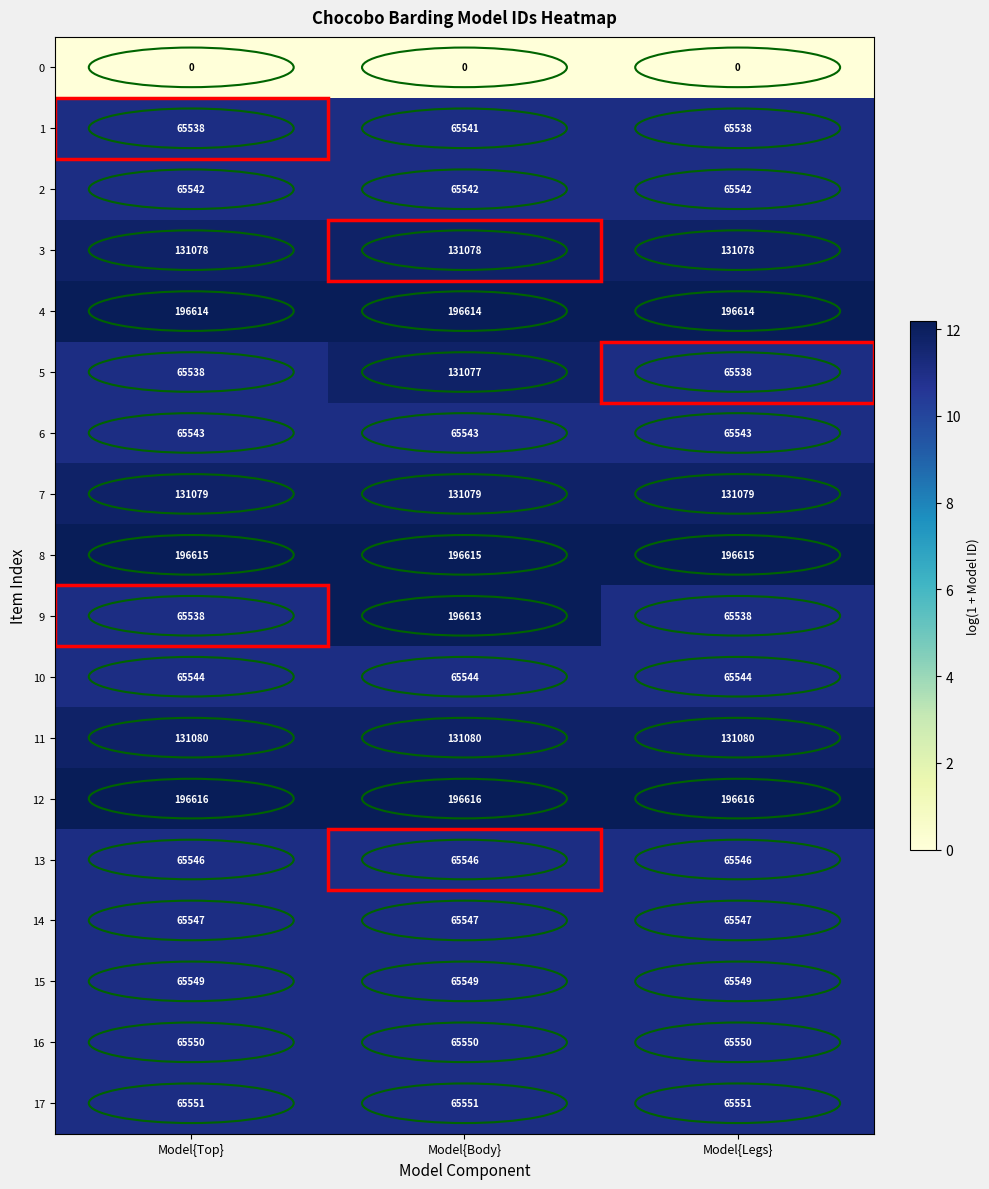

Read the 16 value at Model{Body}.

65550